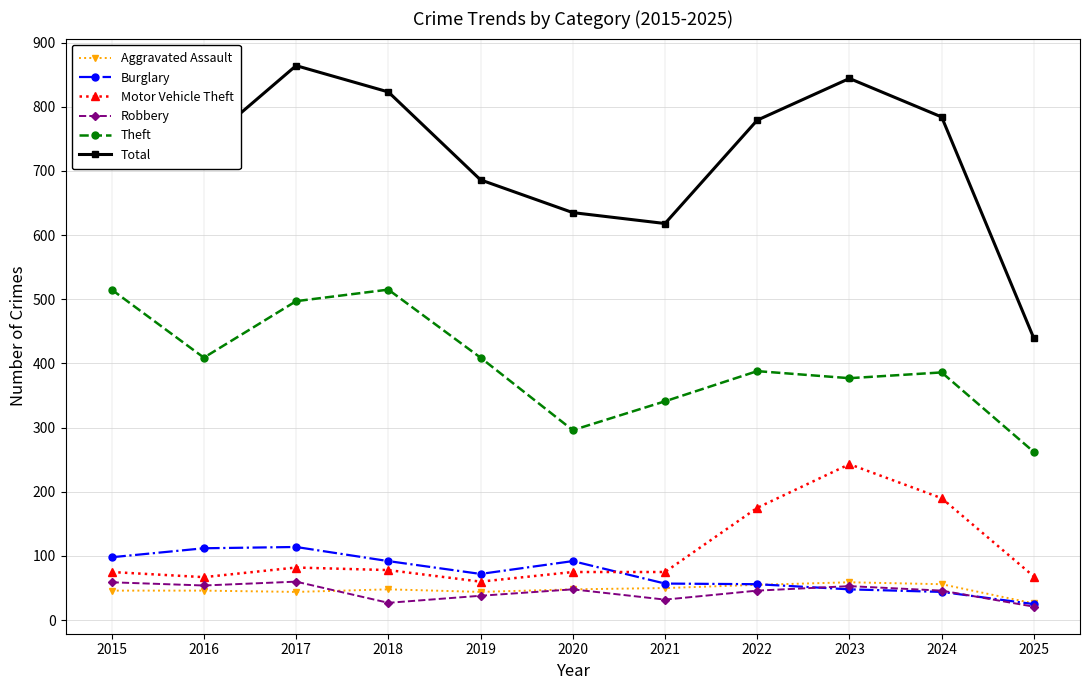

Rank the series at 2018 from highest to lowest value.

Total, Theft, Burglary, Motor Vehicle Theft, Aggravated Assault, Robbery